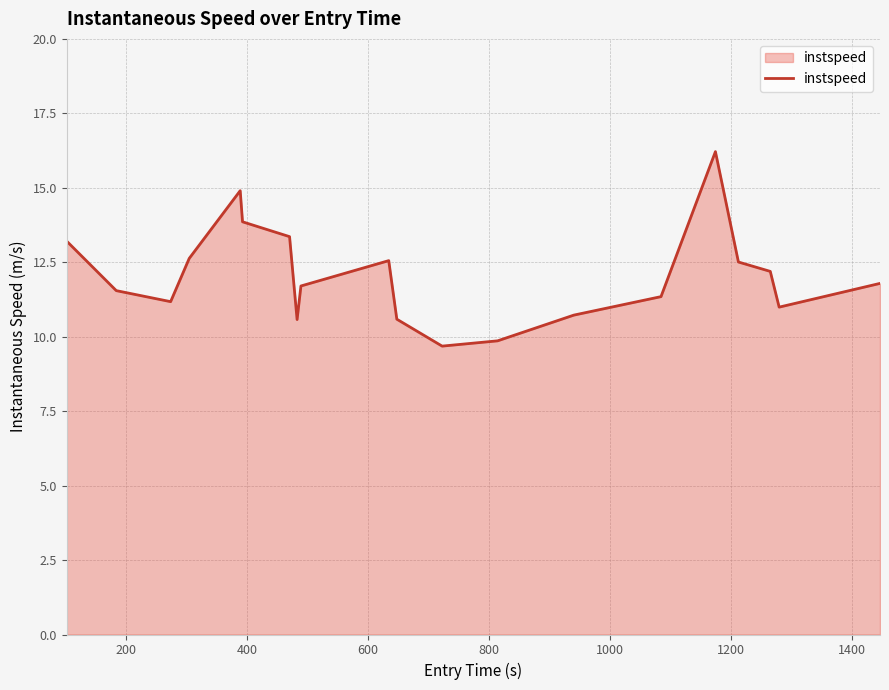

What is the maximum value shown in the chart?

16.2